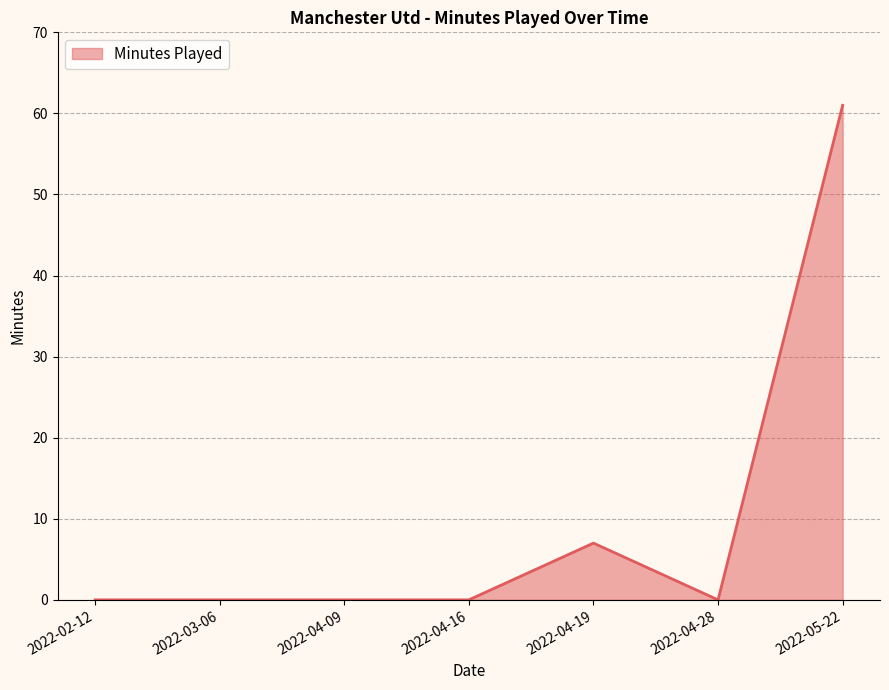

What is the maximum value shown in the chart?

61